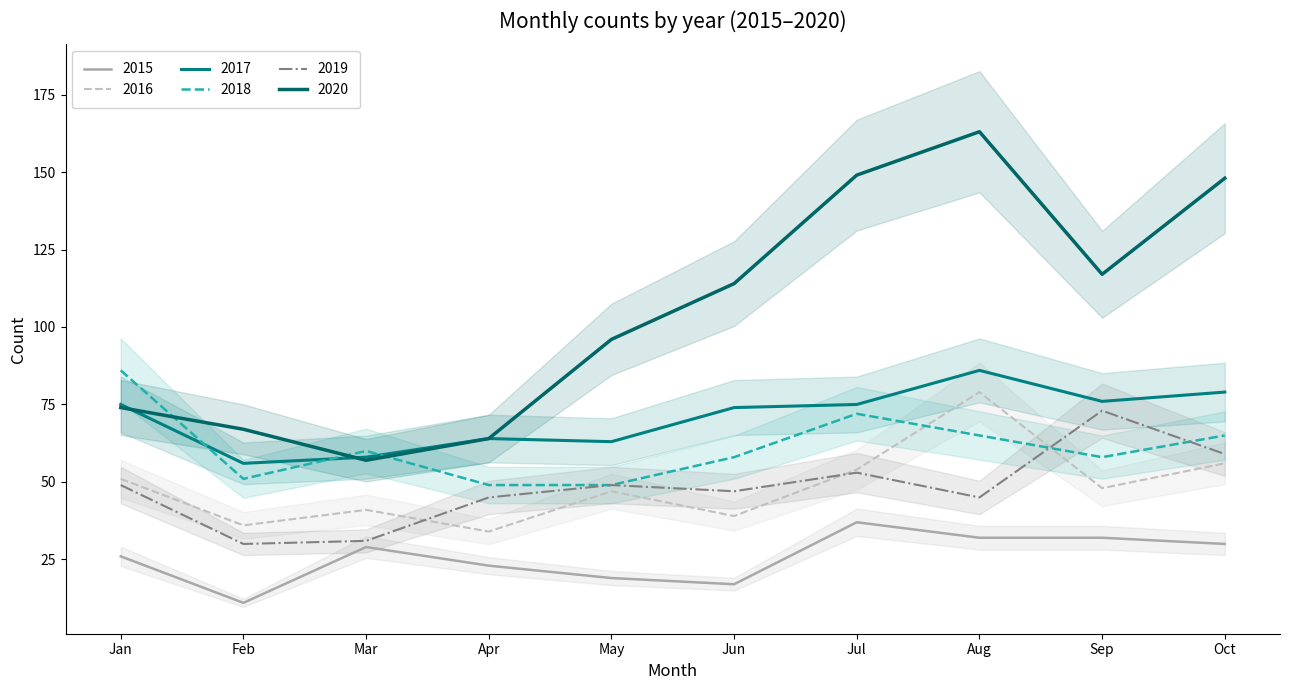

True or false: 2016 has a value of 14 at May.

False